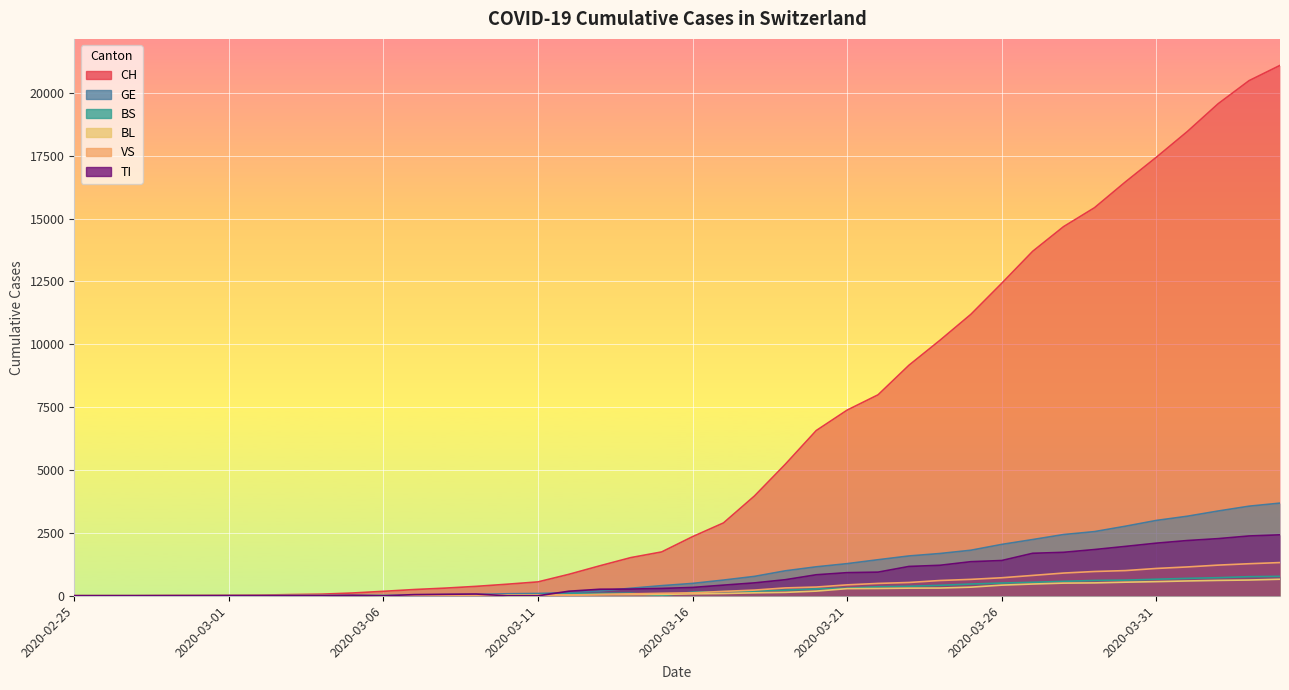

What is the greatest value displayed?

21088